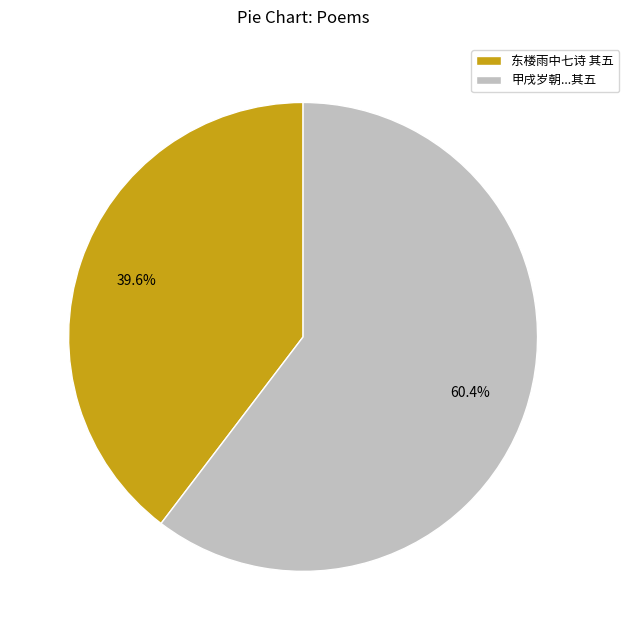

What percentage is NOT represented by 甲戌岁朝...其五?

39.6%